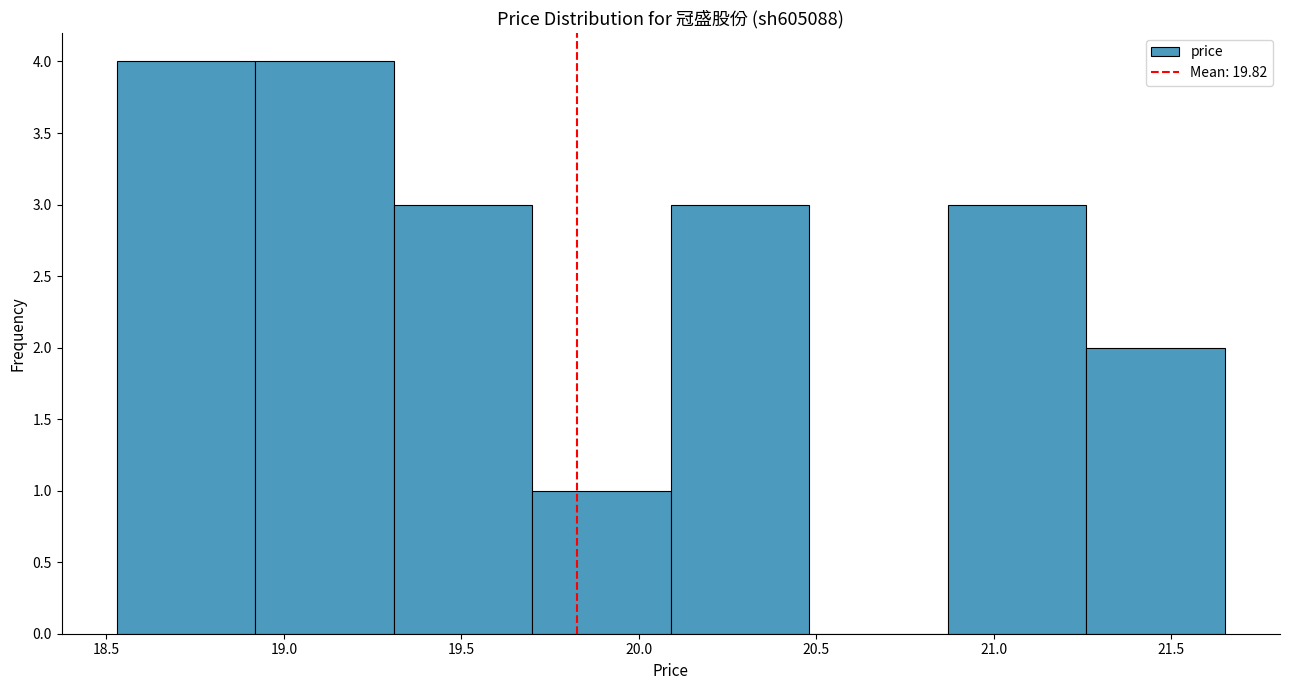

Reading left to right, transcribe this chart: for each bar, give the range it covers on the x-axis and its height. Neither the bar edges nor the heights are printed on the chart, so give them approximately, as read against the axes.

18.53 to 18.92: 4
18.92 to 19.31: 4
19.31 to 19.70: 3
19.70 to 20.09: 1
20.09 to 20.48: 3
20.48 to 20.87: 0
20.87 to 21.26: 3
21.26 to 21.65: 2